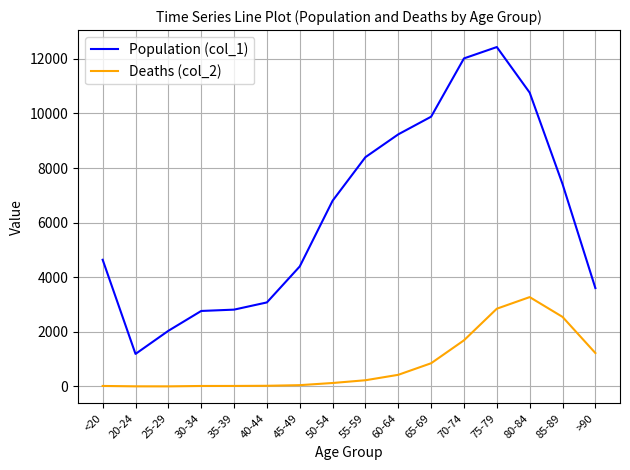

True or false: Deaths (col_2) and Population (col_1) cross at least once.

False